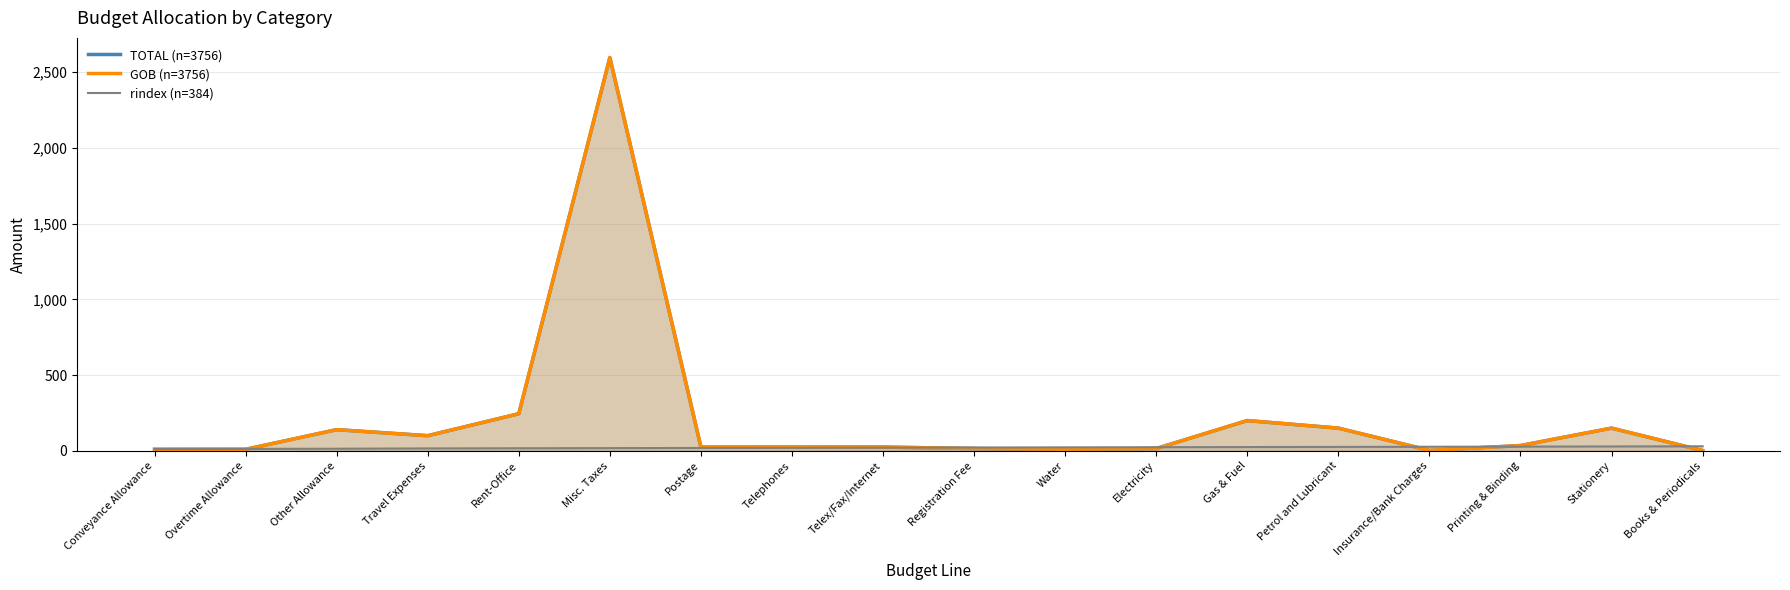

Where do rindex (n=384) and GOB (n=3756) first cross each other?

Overtime Allowance and Other Allowance